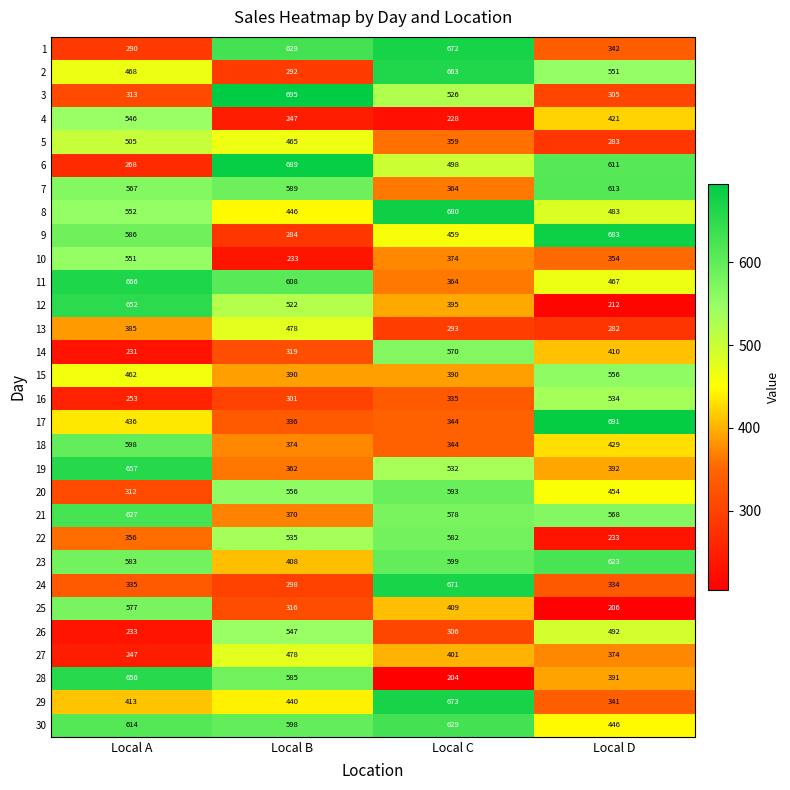

How many 8 values are between 483 and 680?

3